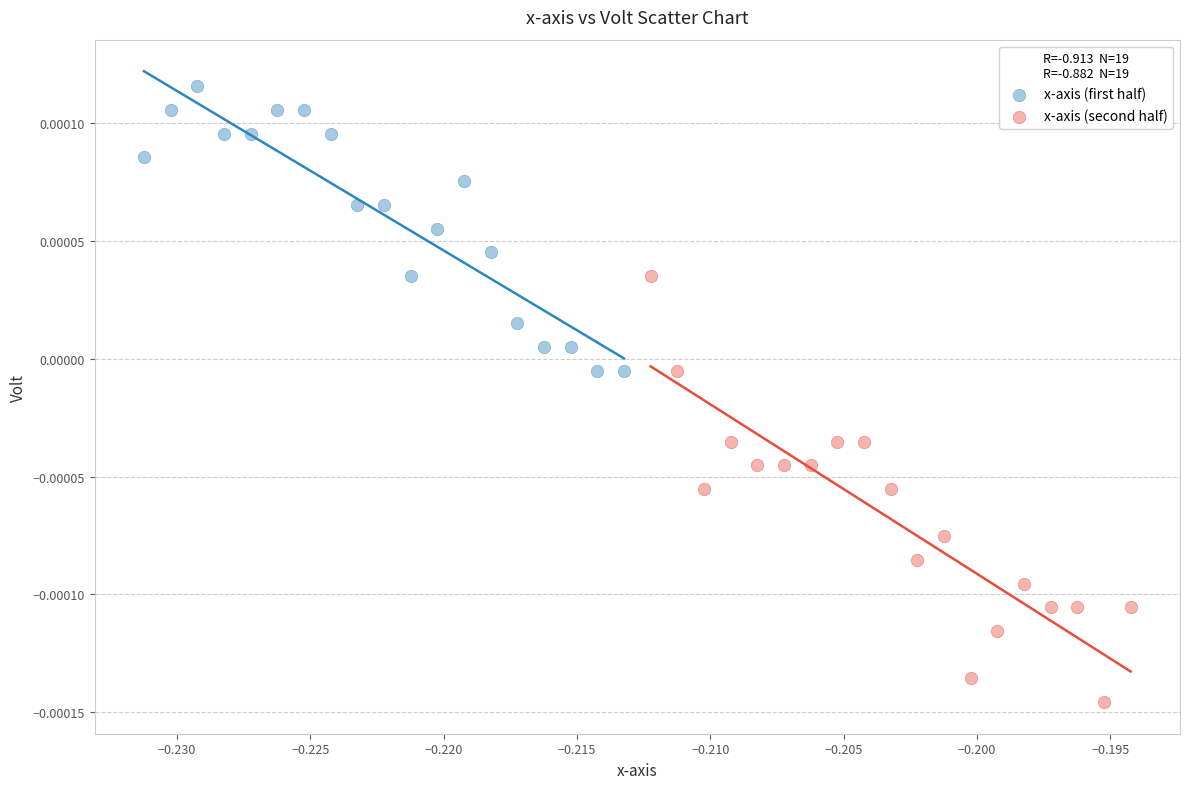

Which series has the widest spread of Y values?

x-axis (second half)